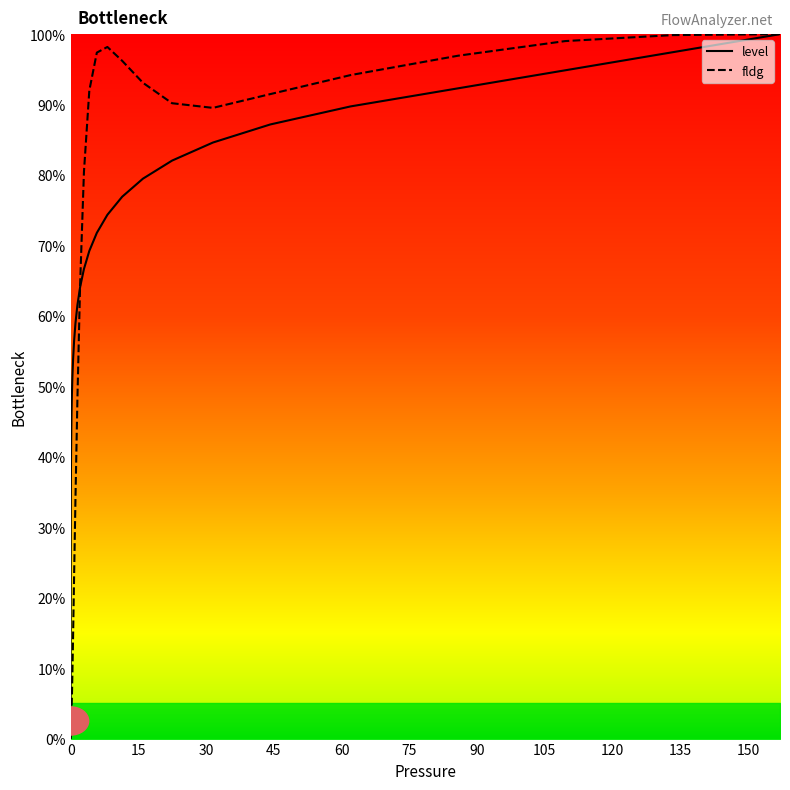

At how many categories does at least one series exceed 68?

14